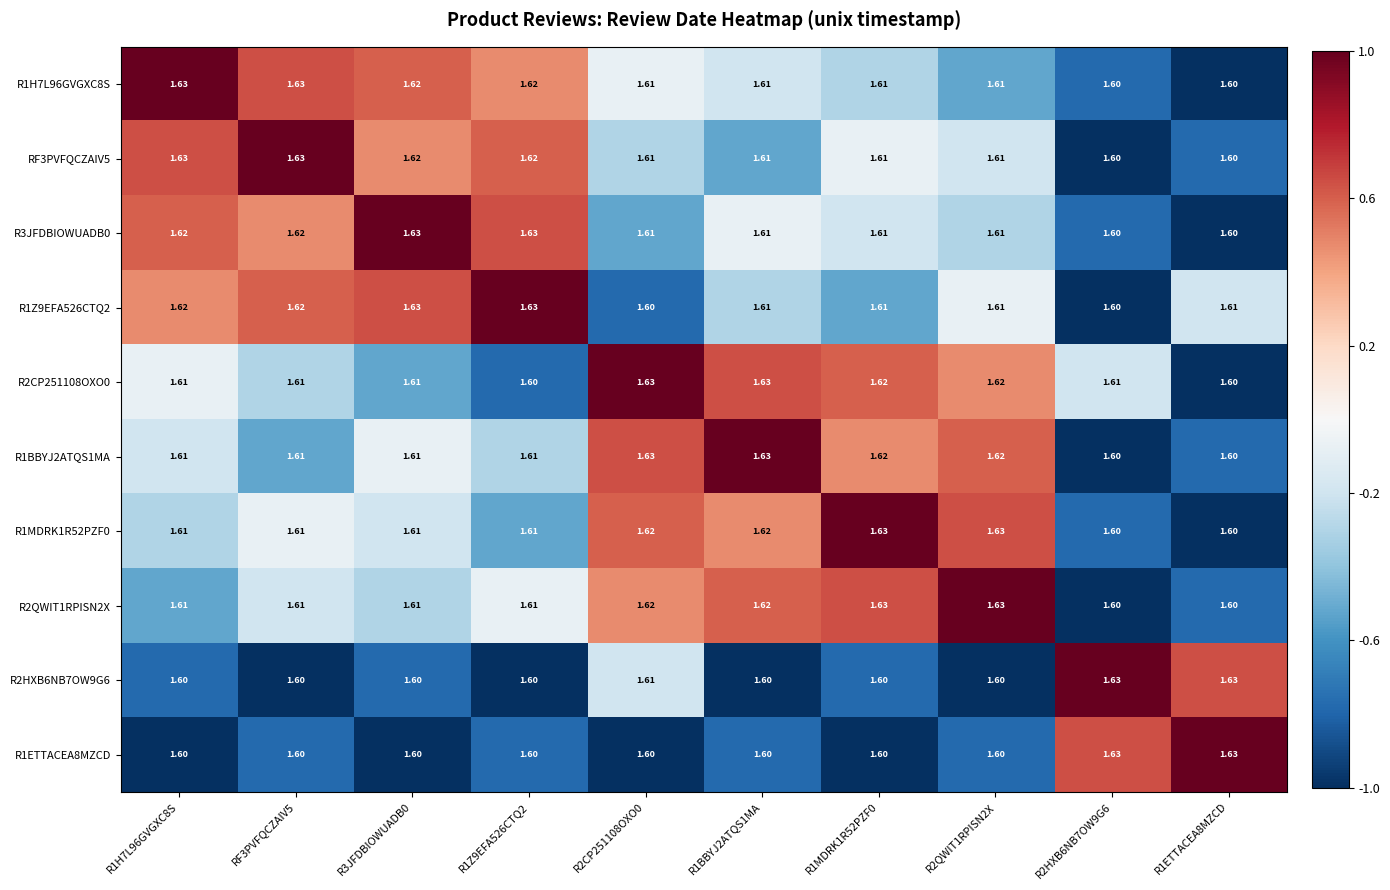

Is the value of R1MDRK1R52PZF0 at R3JFDBIOWUADB0 greater than the value of R1BBYJ2ATQS1MA at R2CP251108OXO0?

No